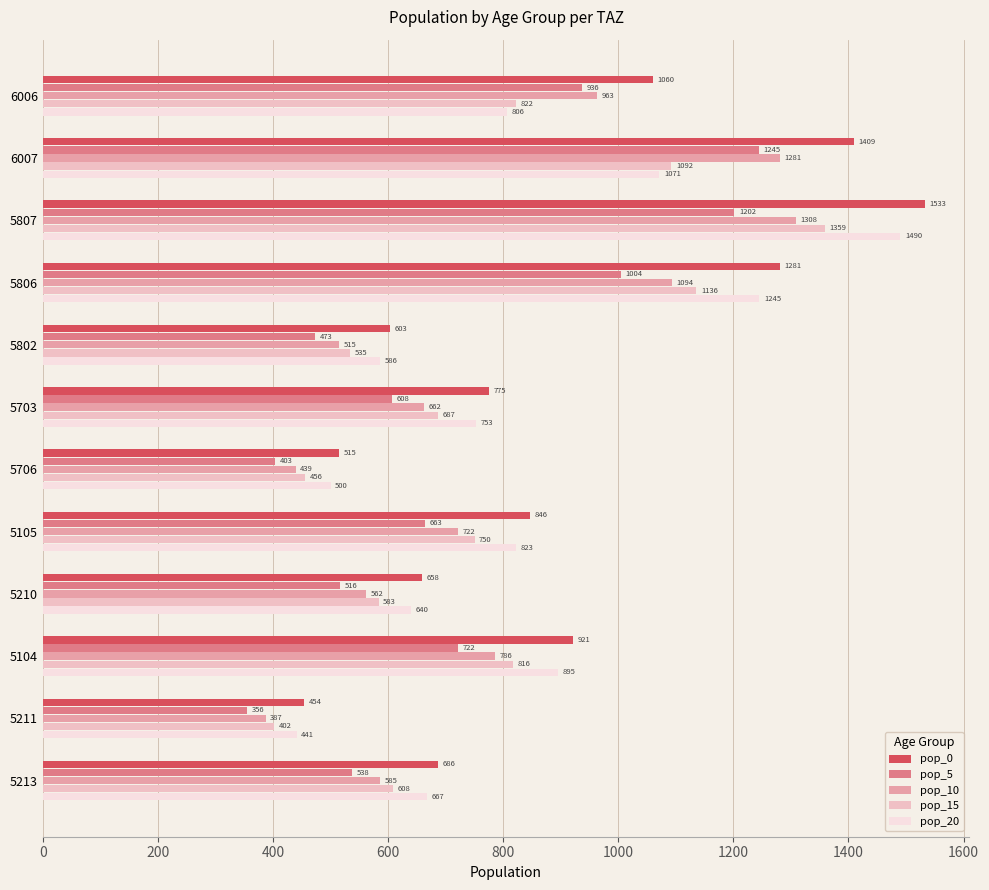

At how many categories does at least one series exceed 977?

4